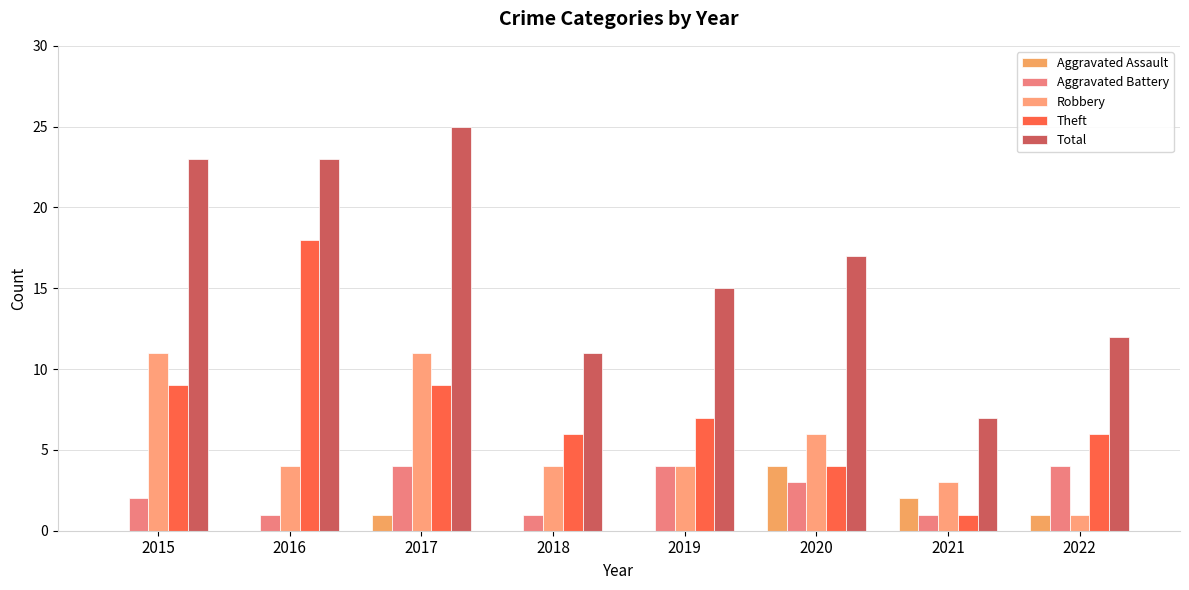

Count the number of categories in the chart.

8